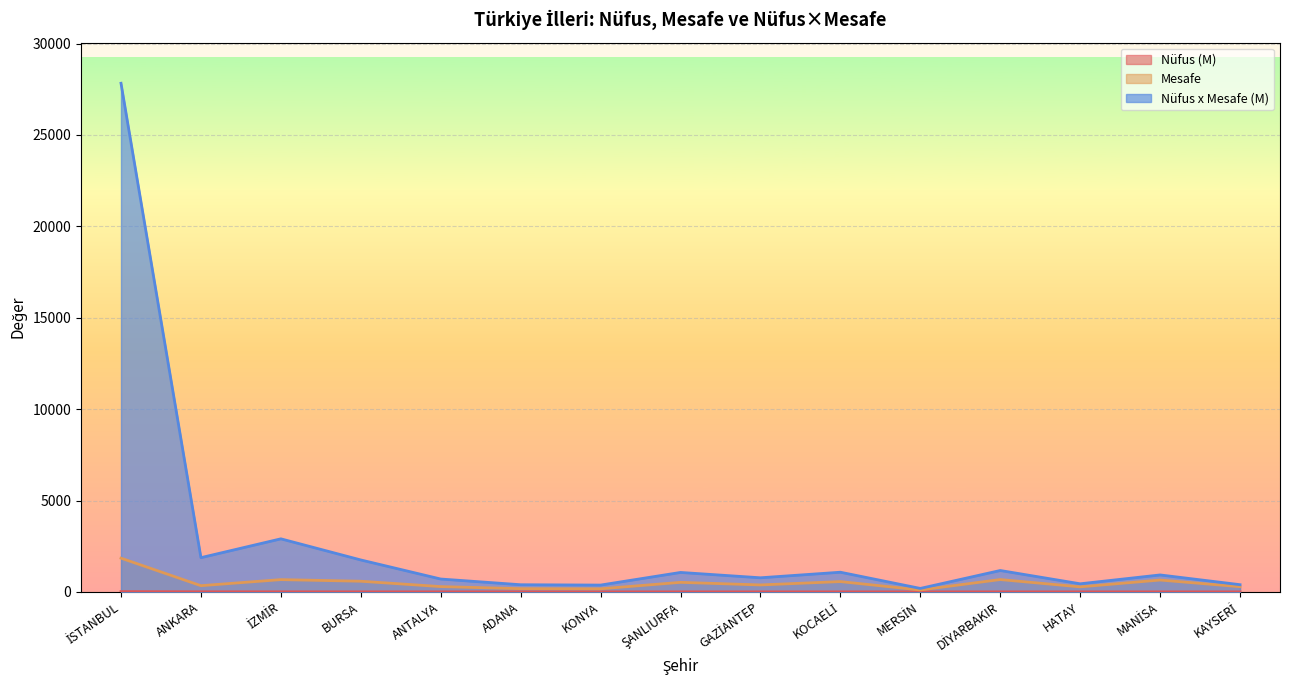

Which category has the highest value in the Mesafe series?

İSTANBUL